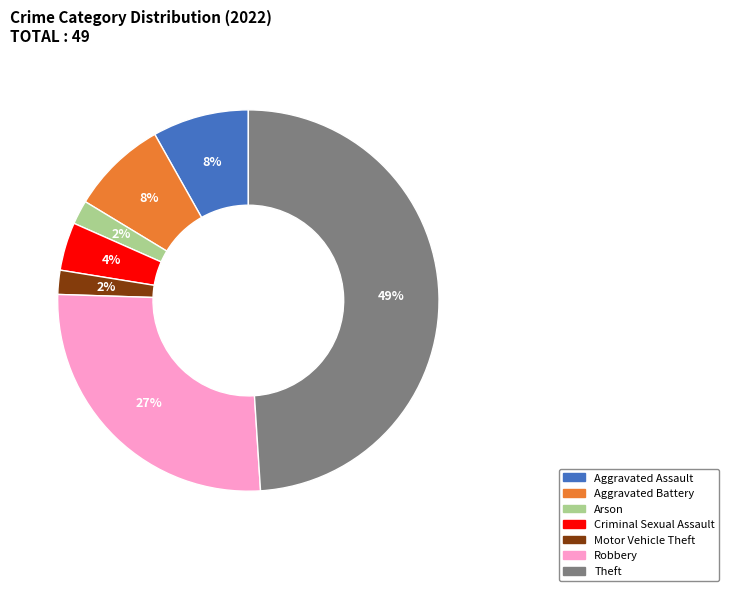

To the nearest percent, what is the average slice percentage?

14%